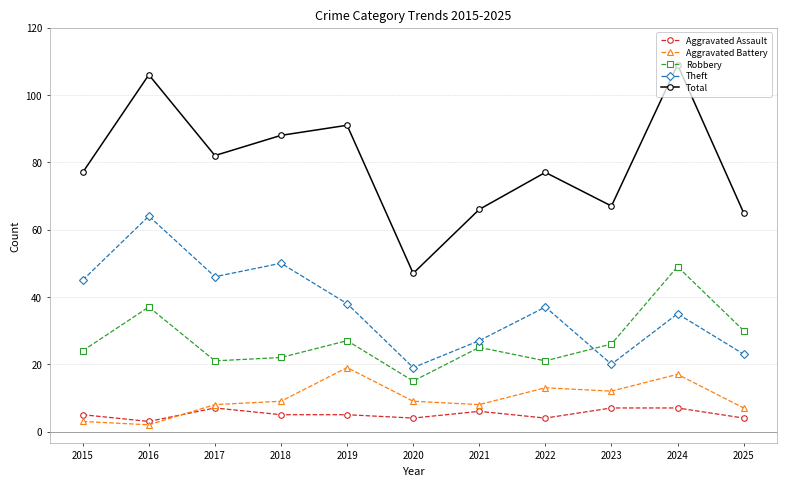

Is the value of Total at 2020 greater than the value of Aggravated Assault at 2015?

Yes